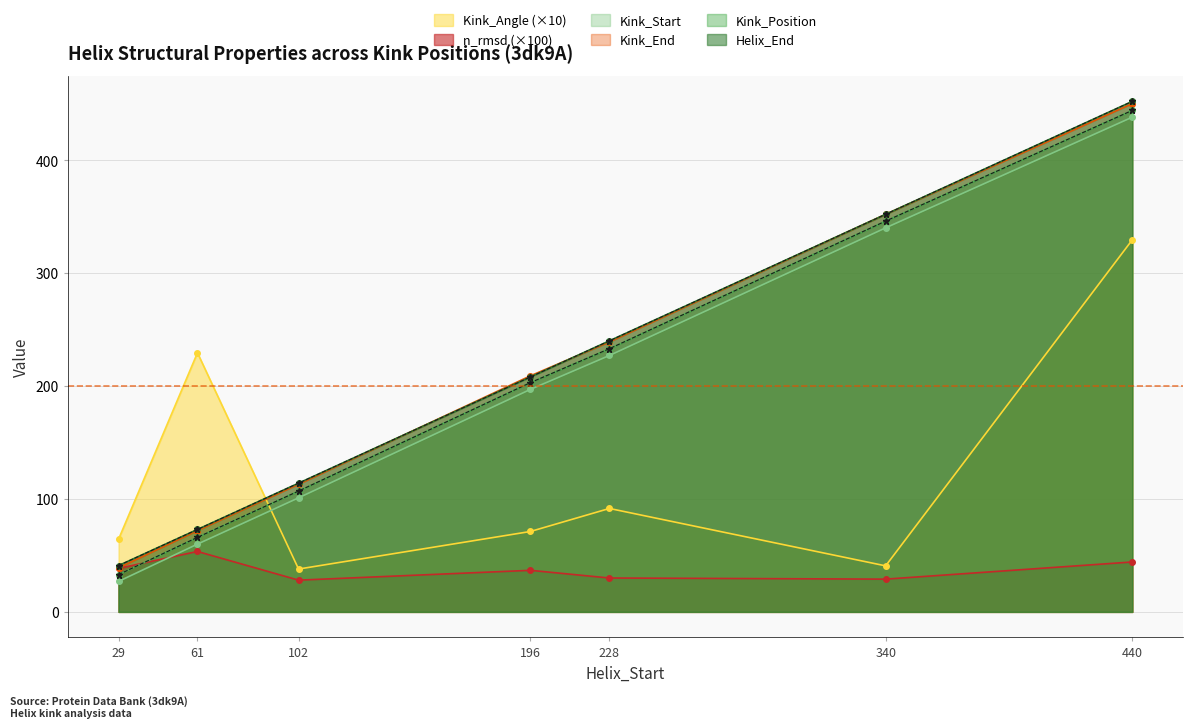

Read the Kink_End value at 29.

39.0